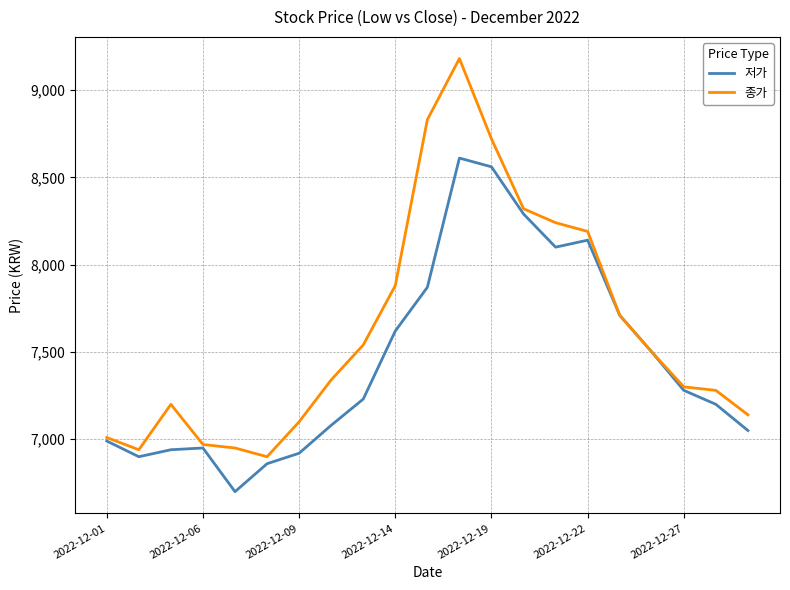

What is the minimum value shown in the chart?

6700